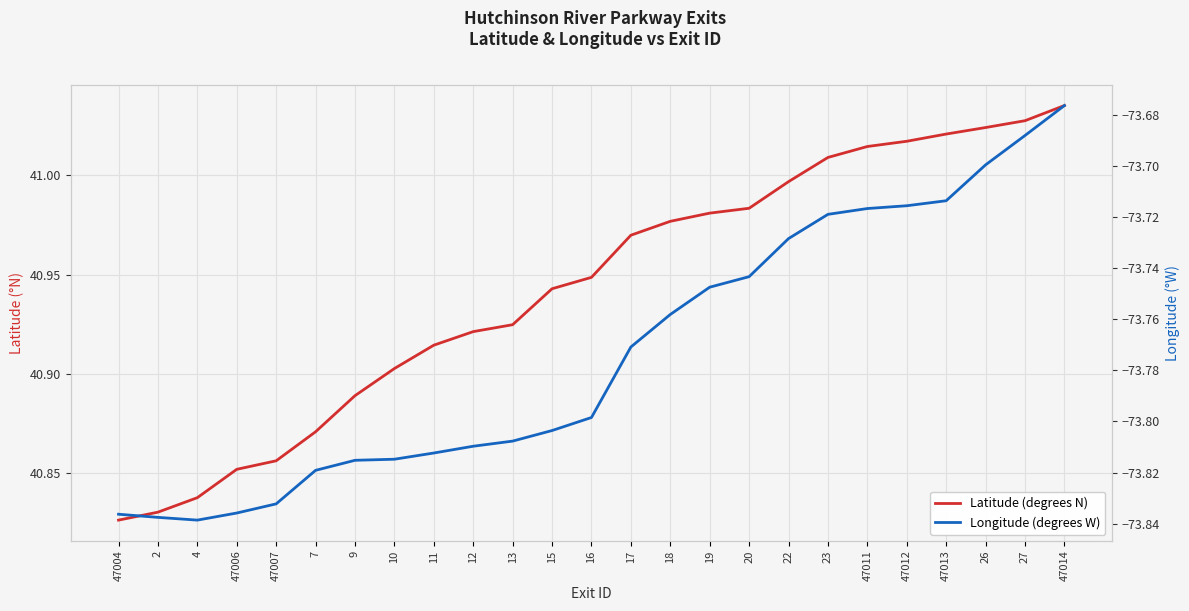

Reading left to right, extract all data points from this chart.

Latitude (degrees N): 47004=40.8	2=40.8	4=40.8	47006=40.9	47007=40.9	7=40.9	9=40.9	10=40.9	11=40.9	12=40.9	13=40.9	15=40.9	16=40.9	17=41.0	18=41.0	19=41.0	20=41.0	22=41.0	23=41.0	47011=41.0	47012=41.0	47013=41.0	26=41.0	27=41.0	47014=41.0
Longitude (degrees W): 47004=-73.8	2=-73.8	4=-73.8	47006=-73.8	47007=-73.8	7=-73.8	9=-73.8	10=-73.8	11=-73.8	12=-73.8	13=-73.8	15=-73.8	16=-73.8	17=-73.8	18=-73.8	19=-73.7	20=-73.7	22=-73.7	23=-73.7	47011=-73.7	47012=-73.7	47013=-73.7	26=-73.7	27=-73.7	47014=-73.7